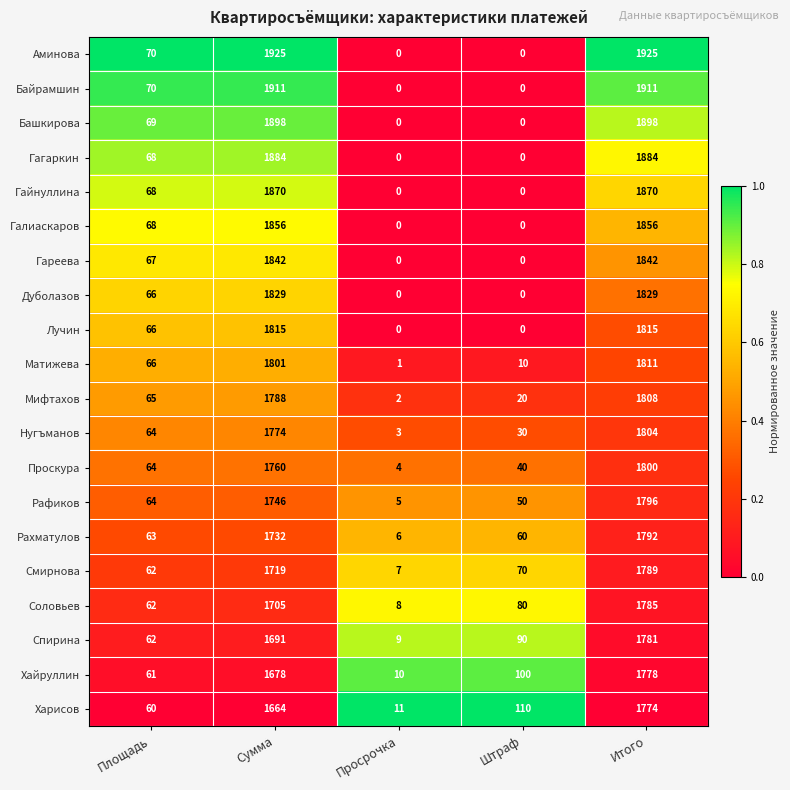

What is the difference between the second highest and minimum values in the Лучин series?

1815